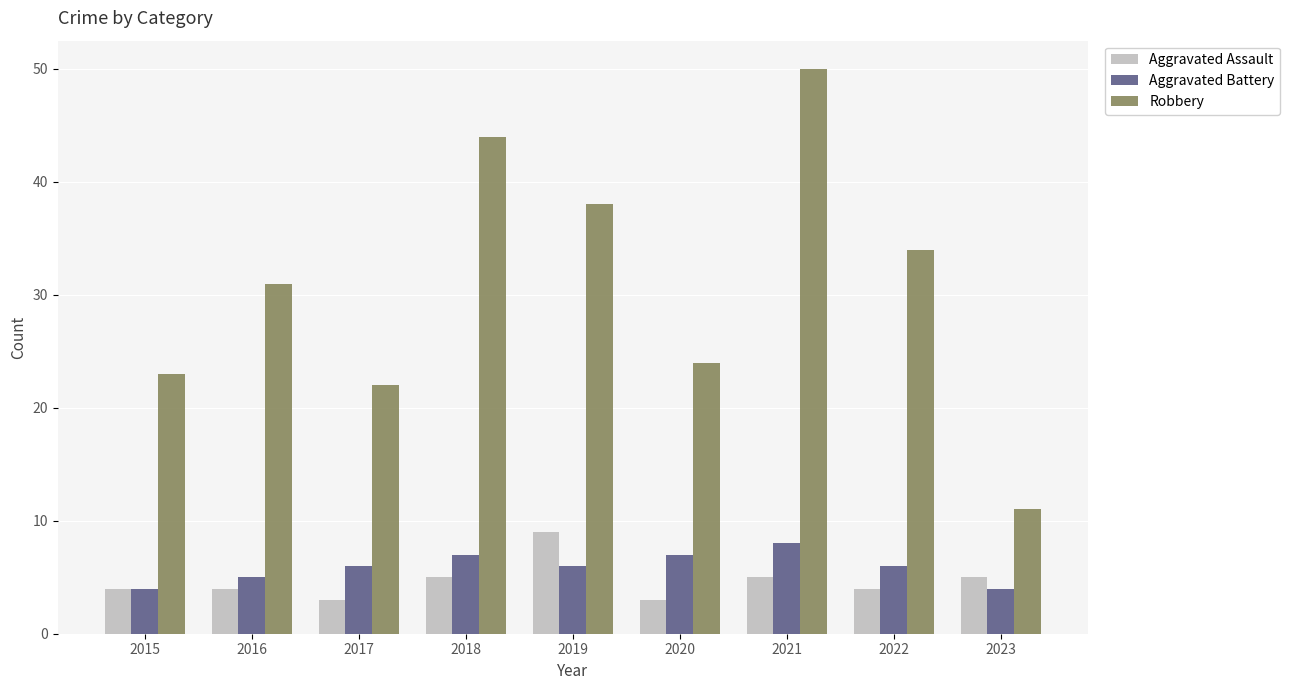

How many values in the Robbery series are below 31?

4